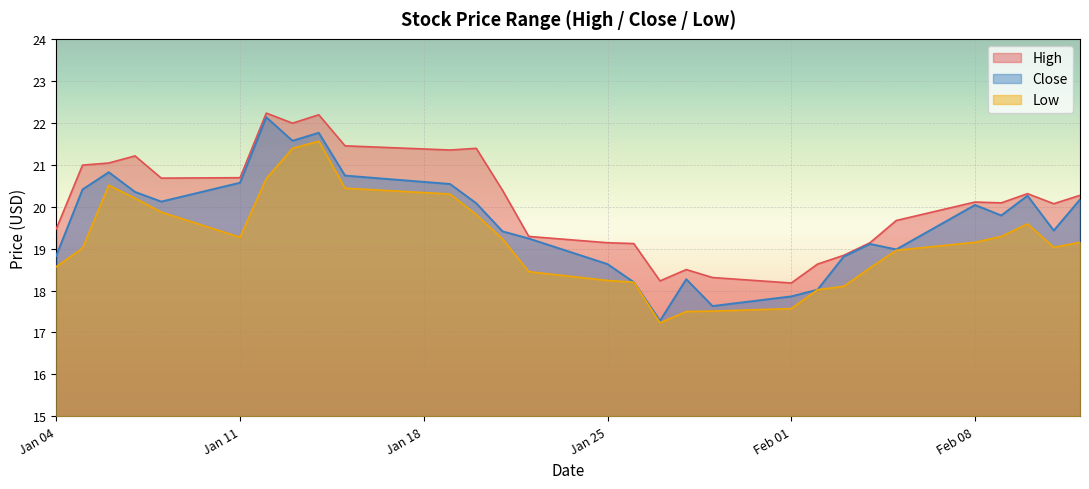

How many series are shown in this chart?

3